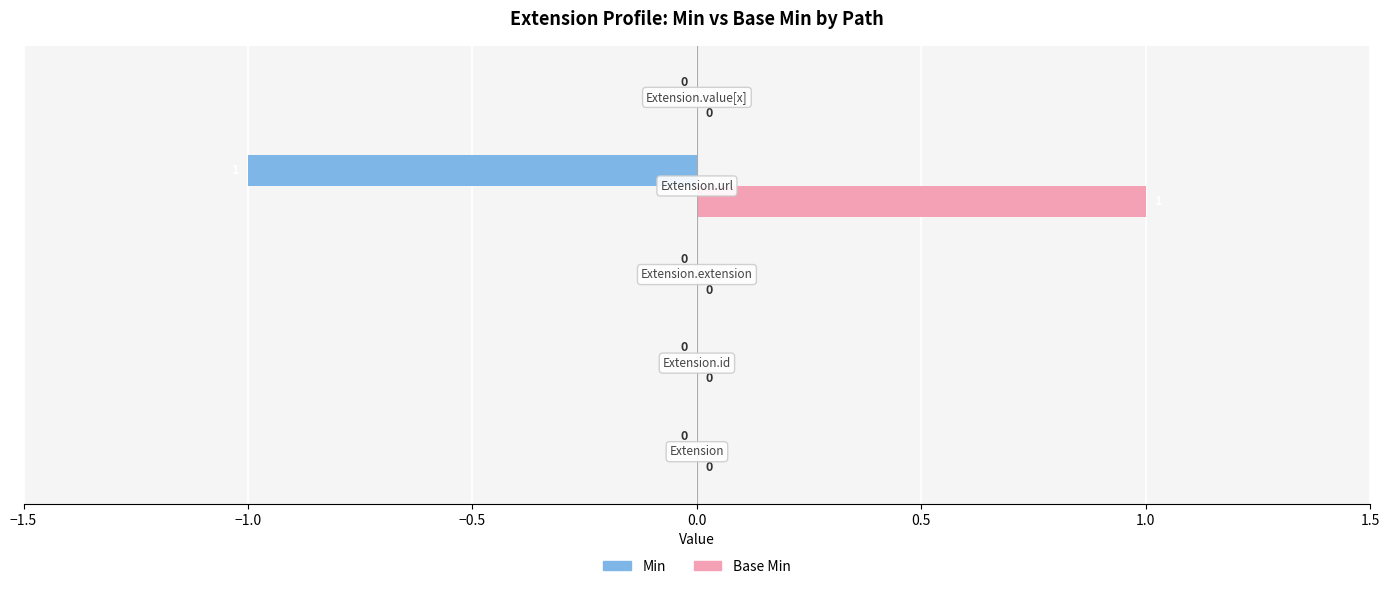

Which series has the largest total across all categories?

Base Min